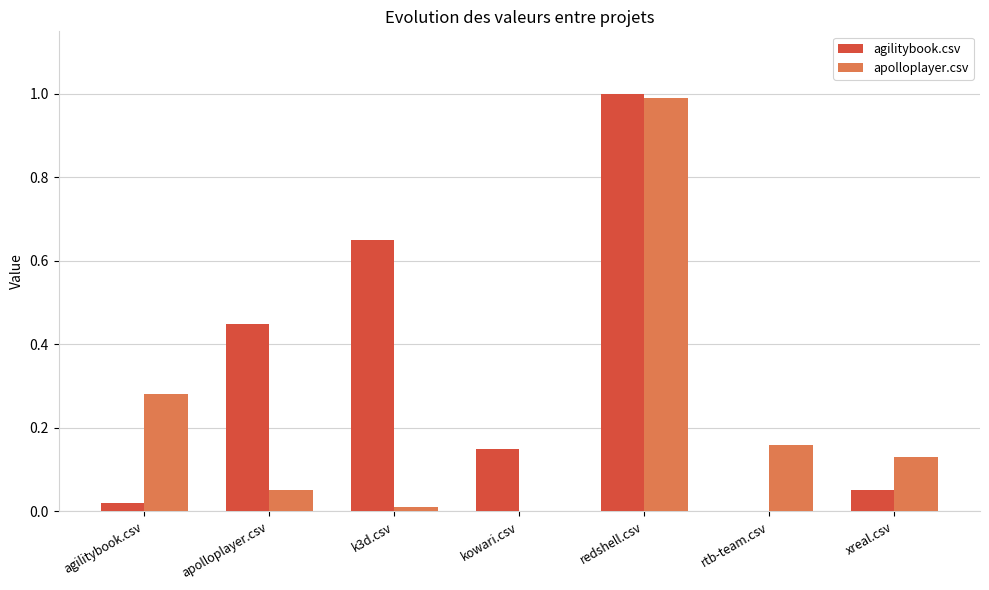

Between agilitybook.csv and rtb-team.csv, which series saw the biggest shift?

apolloplayer.csv